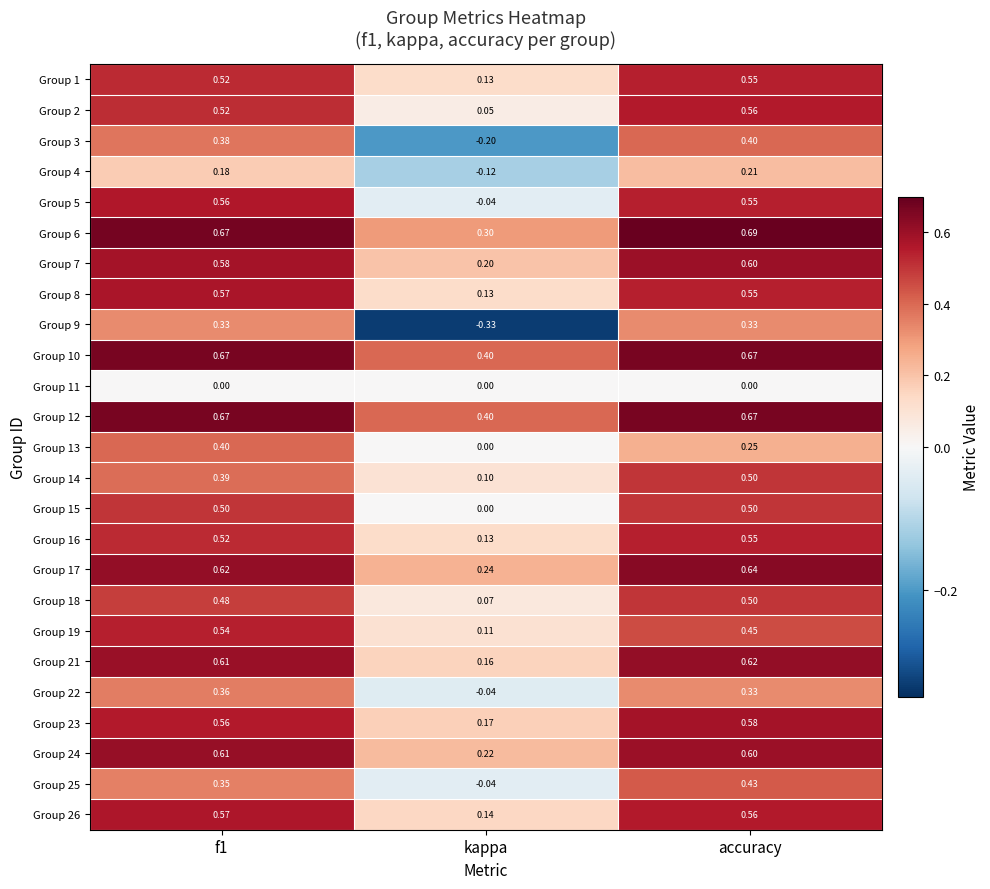

Which label corresponds to the largest value in the chart?

accuracy